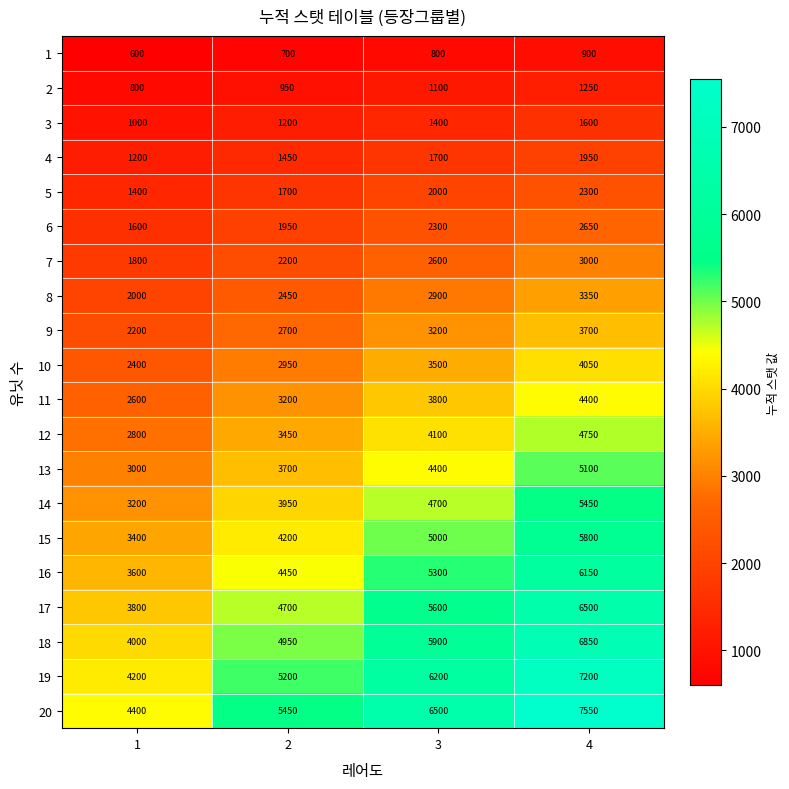

What is the sum of all 20 values?

23900